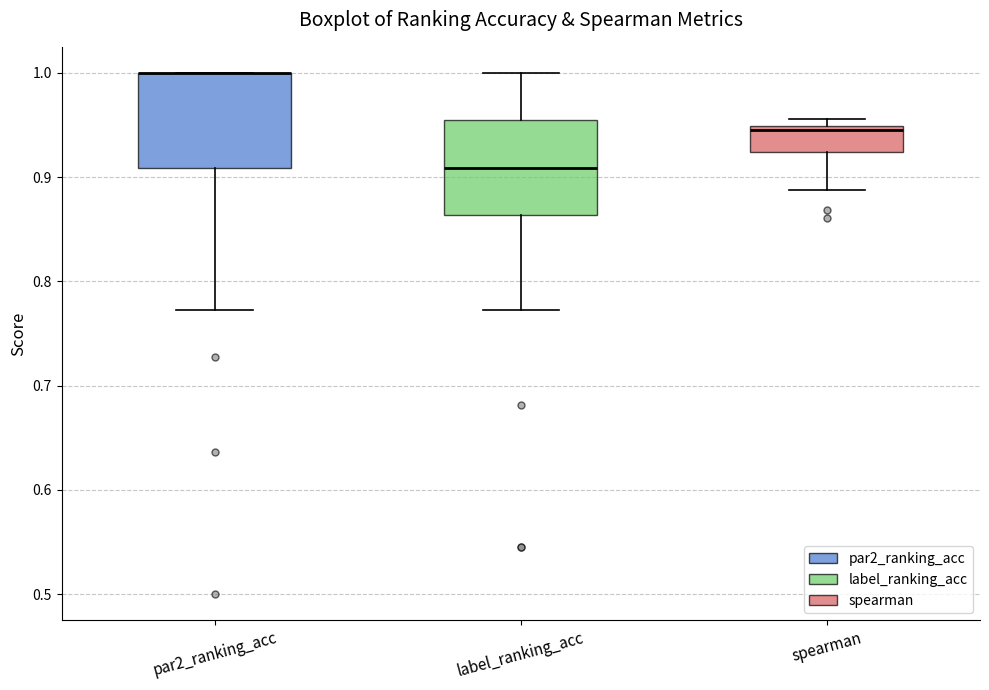

Reading left to right, read every box against the y-axis: the position of its median line, the range the box covers, and the ends of its whiskers. The values are not printed on the chart, so give them approximately, as read against the axis.

par2_ranking_acc: median 1.00 (drawn on the box's upper edge), box 0.91 to 1.00, whiskers 0.77 to 1.00
label_ranking_acc: median 0.91, box 0.86 to 0.95, whiskers 0.77 to 1.00
spearman: median 0.95 (just below the box's upper edge), box 0.92 to 0.95, whiskers 0.89 to 0.96